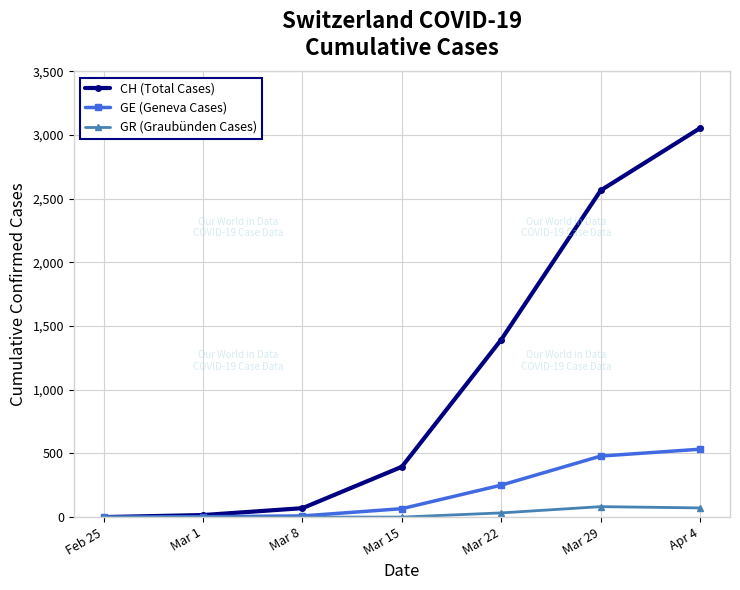

At how many categories does at least one series exceed 762?

3